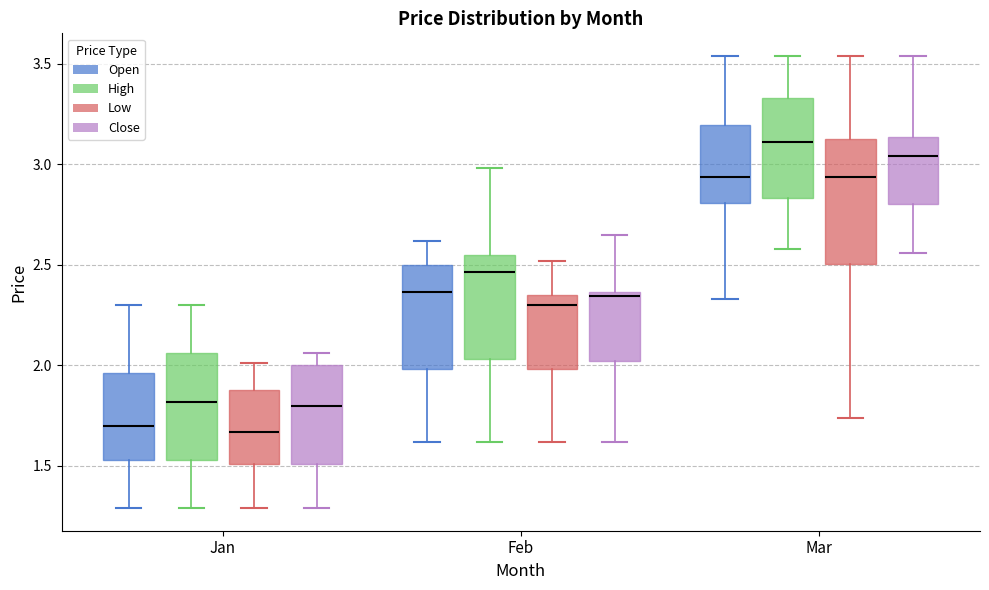

Reading left to right, transcribe this box plot: for each box, give where its median line is, the range the box spans, and where its two whiskers end, as read against the y-axis. The values are not printed on the chart, so give them approximately, as read against the axis.

Jan (Open): median 1.70, box 1.55 to 1.95, whiskers 1.30 to 2.30
Jan (High): median 1.80, box 1.55 to 2.05, whiskers 1.30 to 2.30
Jan (Low): median 1.65, box 1.50 to 1.90, whiskers 1.30 to 2.00
Jan (Close): median 1.80, box 1.50 to 2.00, whiskers 1.30 to 2.05
Feb (Open): median 2.35, box 2.00 to 2.50, whiskers 1.60 to 2.60
Feb (High): median 2.45, box 2.05 to 2.55, whiskers 1.60 to 3.00
Feb (Low): median 2.30, box 2.00 to 2.35, whiskers 1.60 to 2.50
Feb (Close): median 2.35 (just below the box's upper edge), box 2.00 to 2.35, whiskers 1.60 to 2.65
Mar (Open): median 2.95, box 2.80 to 3.20, whiskers 2.35 to 3.55
Mar (High): median 3.10, box 2.85 to 3.35, whiskers 2.60 to 3.55
Mar (Low): median 2.95, box 2.50 to 3.15, whiskers 1.75 to 3.55
Mar (Close): median 3.05, box 2.80 to 3.15, whiskers 2.55 to 3.55